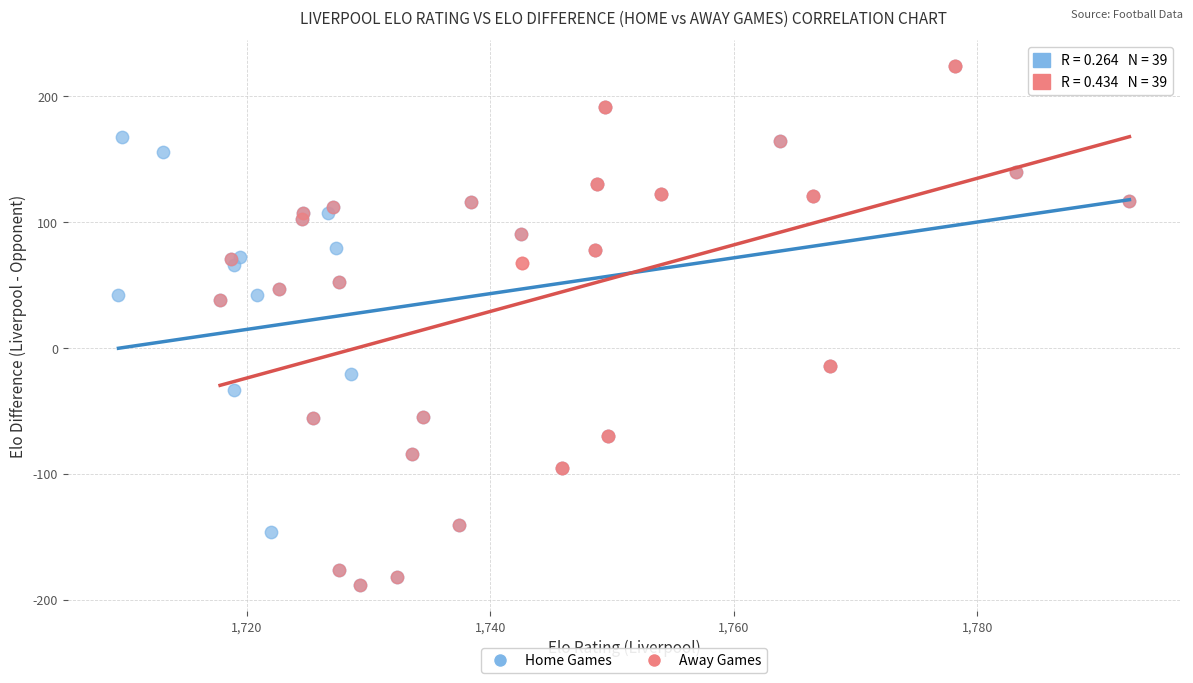

What are all the series names shown in the legend?

Home Games, Away Games